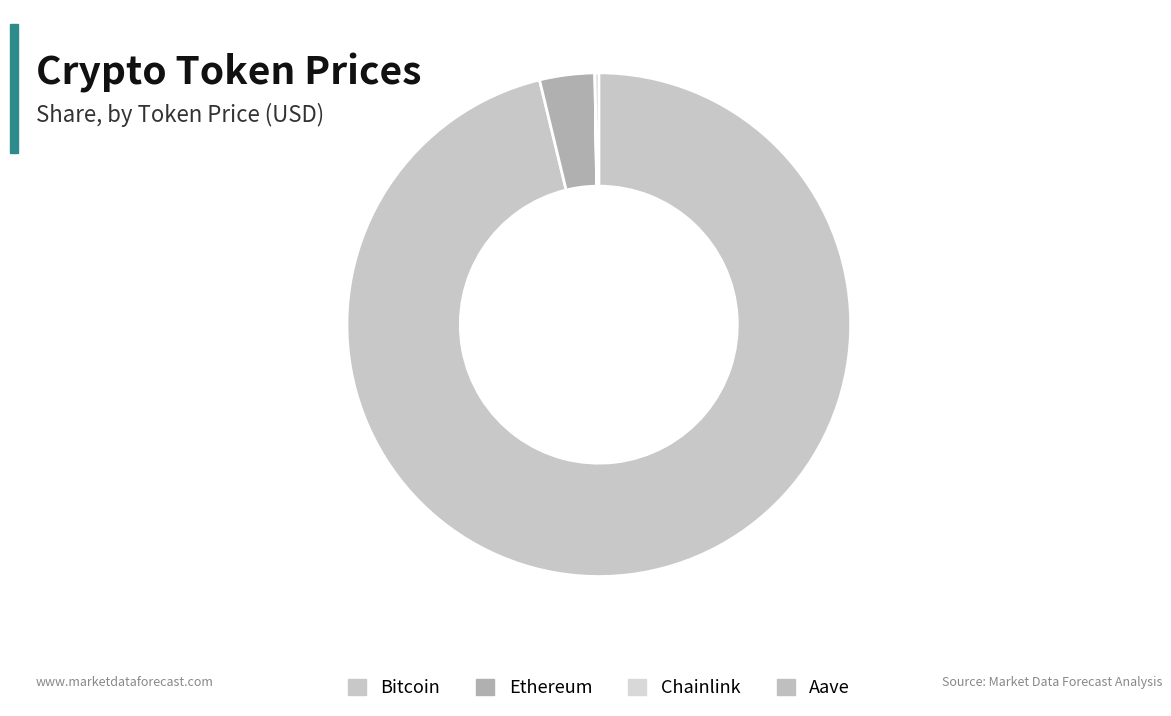

Is there a majority slice in this chart?

Yes